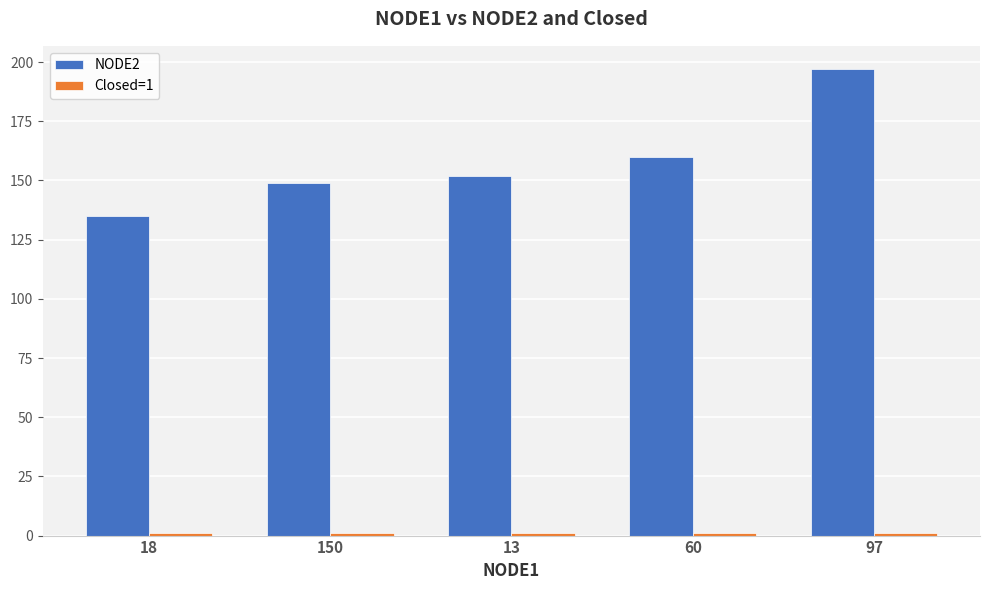

Which series has the largest total across all categories?

NODE2